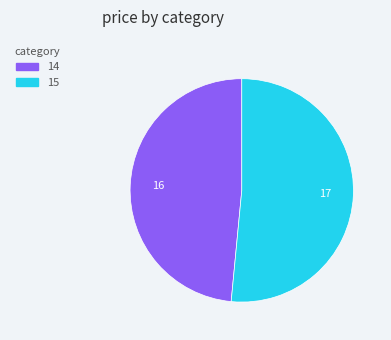

What is the smallest slice in the pie chart?

14